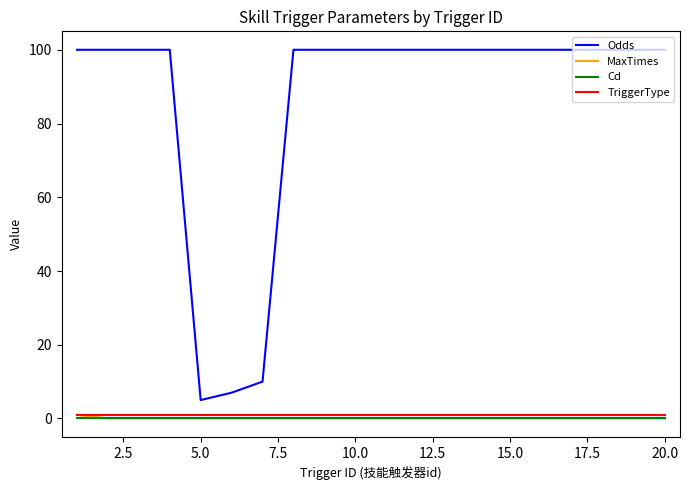

Which series has the largest range (max minus min)?

Odds